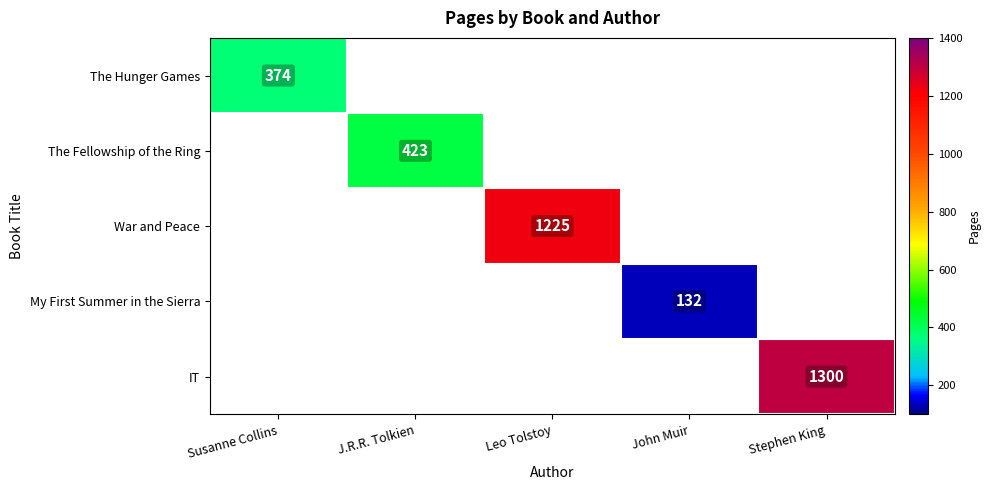

The value of War and Peace at Leo Tolstoy is 707.1. True or false?

False